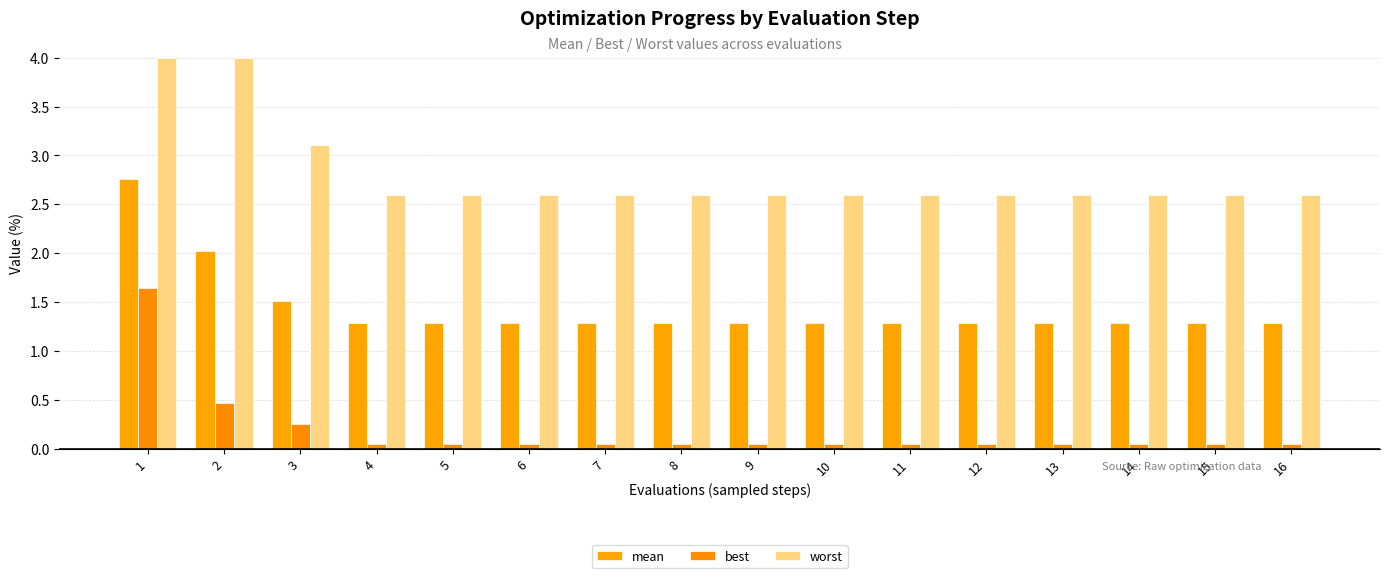

What is the sum of all worst values?

44.9